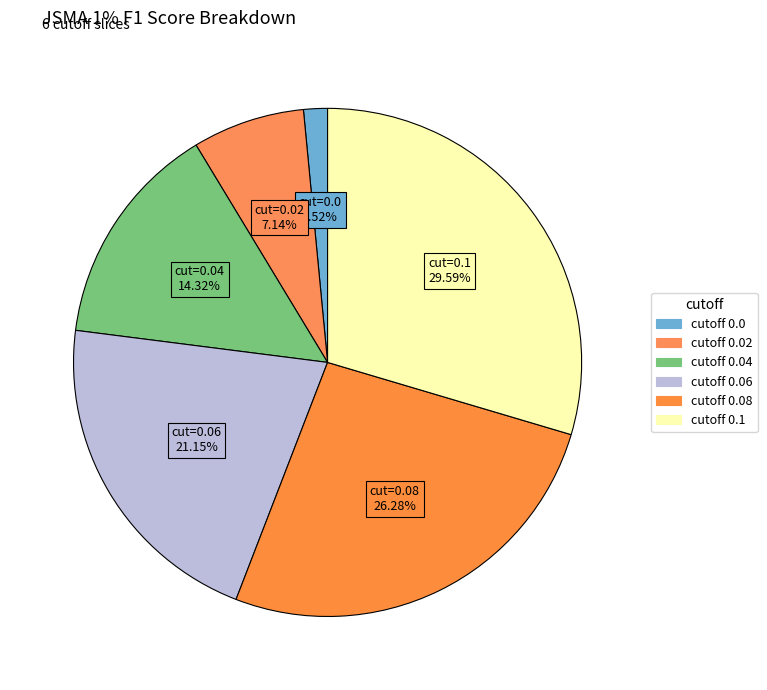

Count the number of slices in the pie.

6